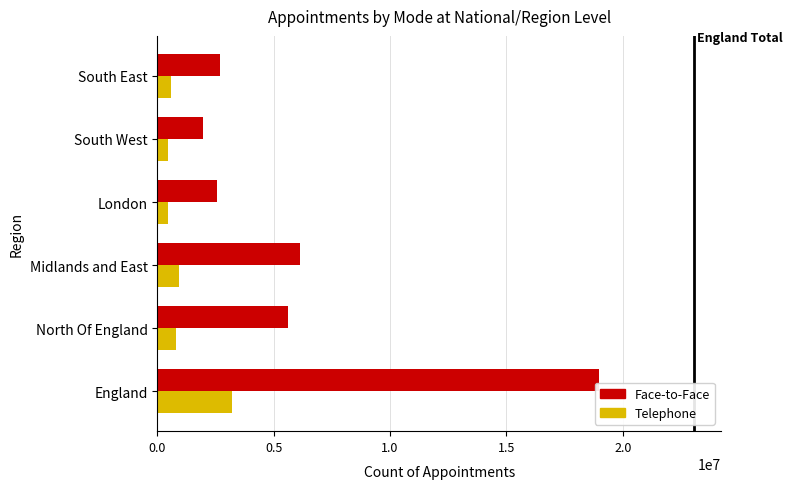

List the series in order of their overall mean, highest first.

Face-to-Face, Telephone